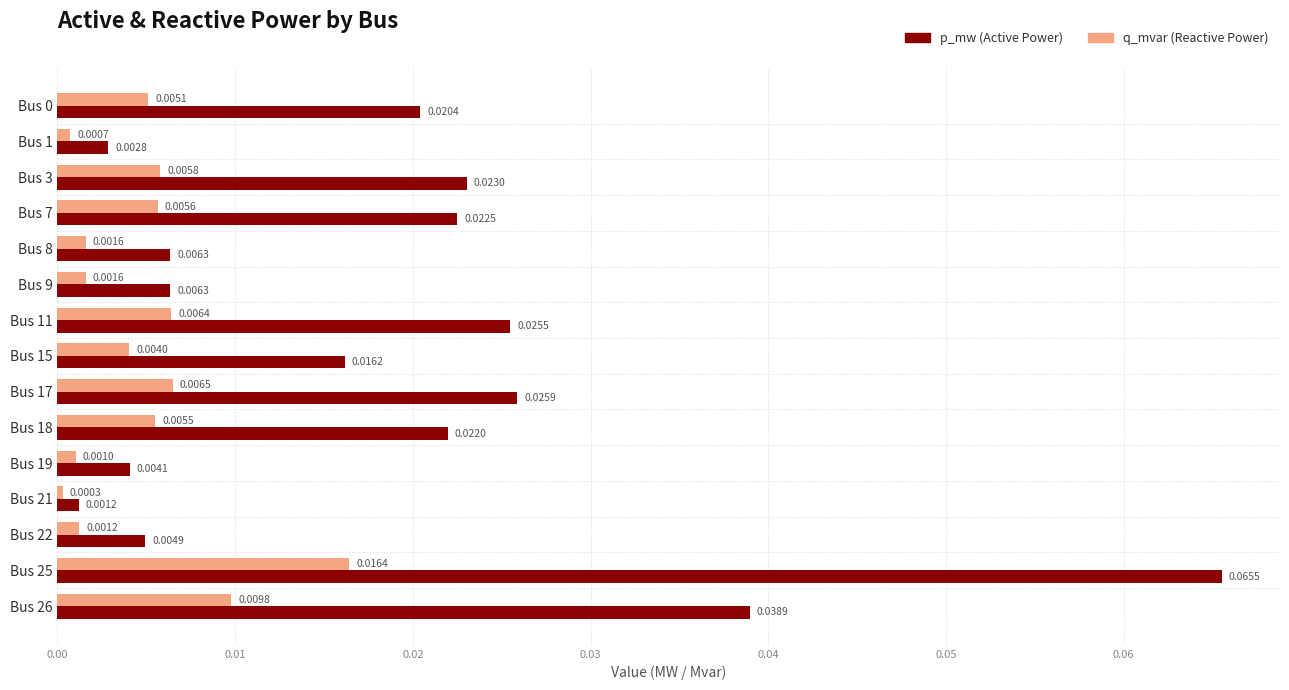

At which category is the sum across all series the highest?

Bus 25